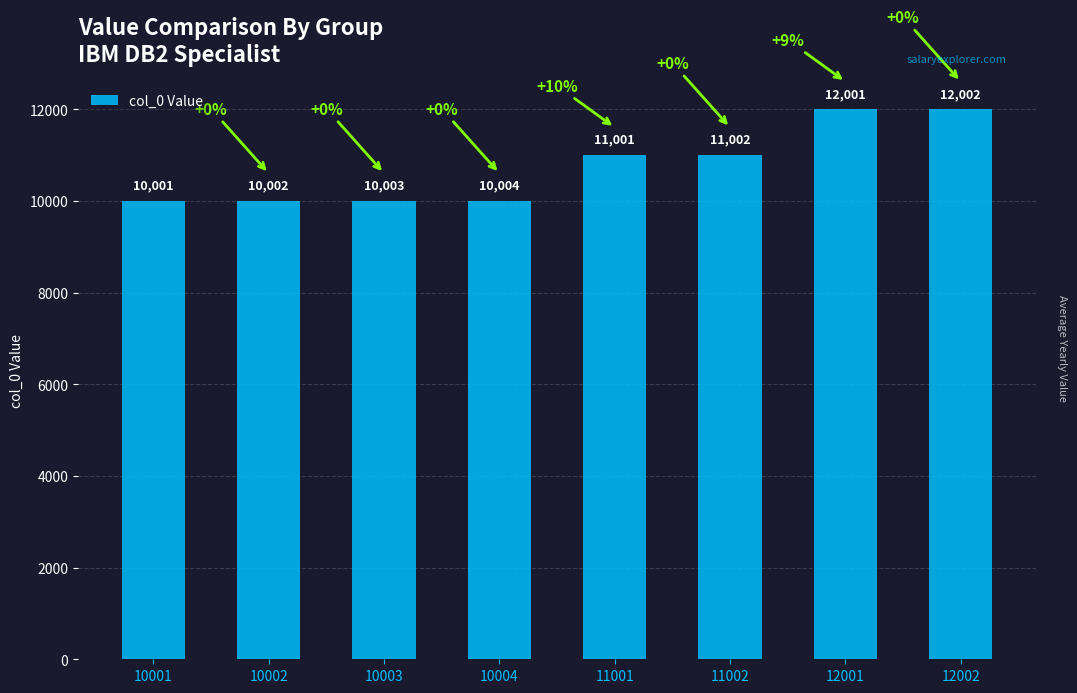

Rank the categories by value from lowest to highest.

10001, 10002, 10003, 10004, 11001, 11002, 12001, 12002